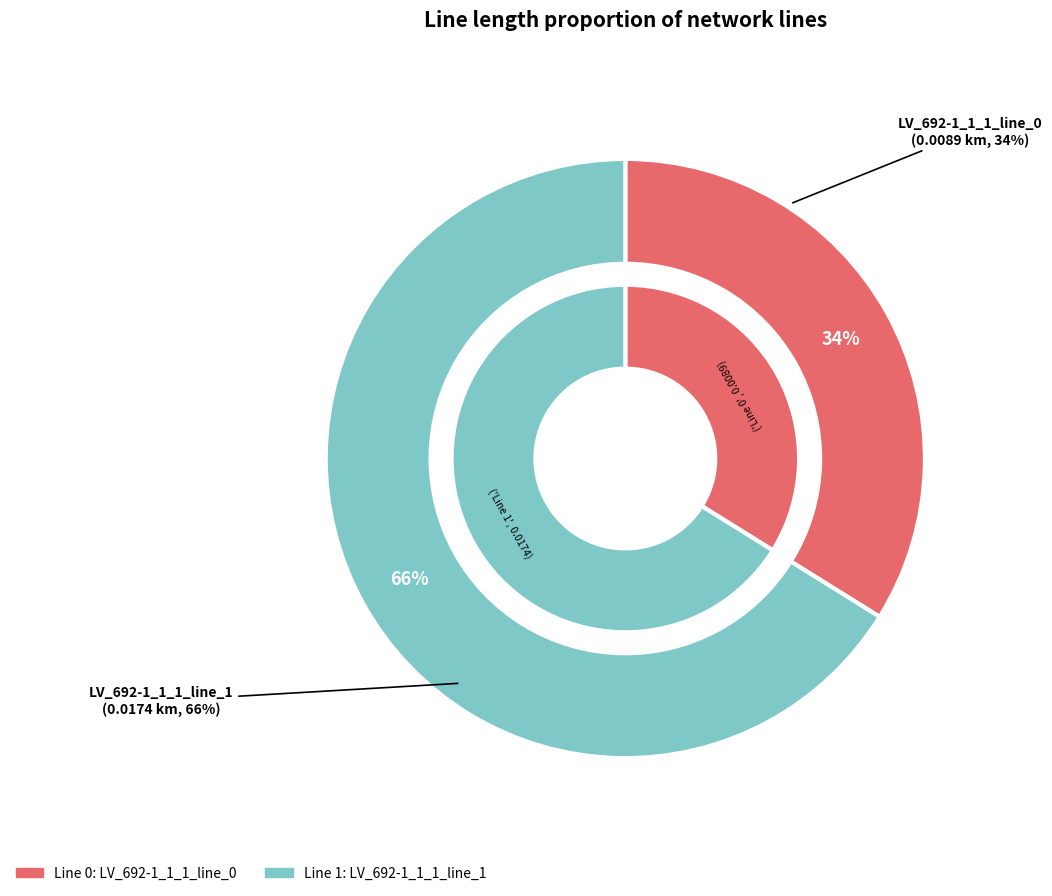

What percentage is the Line 0 slice, to the nearest percent?

34%